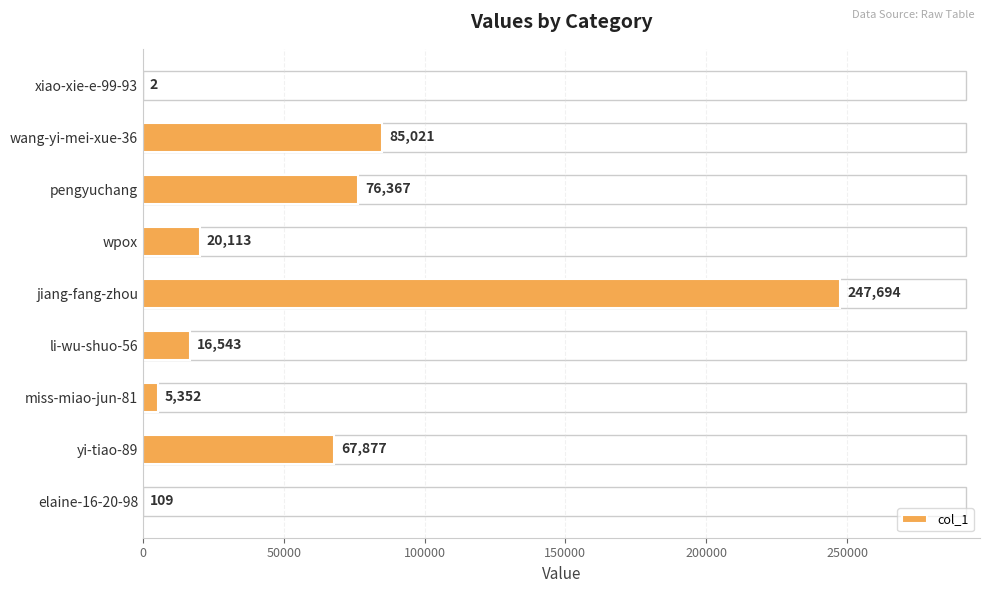

What is the sum of the values at wpox and pengyuchang?

96480